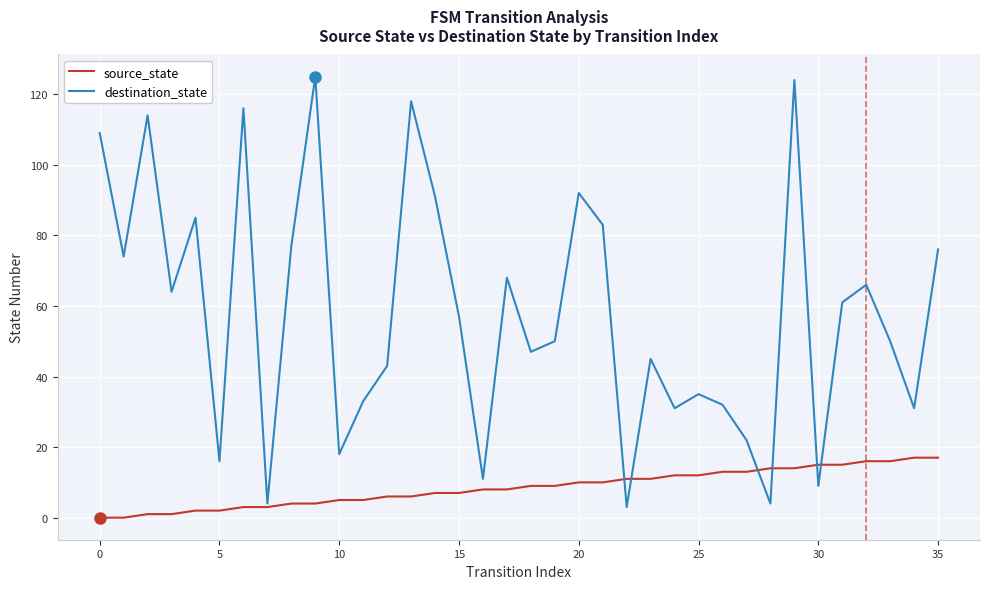

Reading left to right, list all the values displayed in this chart.

source_state: 0	0	1	1	2	2	3	3	4	4	5	5	6	6	7	7	8	8	9	9	10	10	11	11	12	12	13	13	14	14	15	15	16	16	17	17
destination_state: 109	74	114	64	85	16	116	4	77	125	18	33	43	118	91	57	11	68	47	50	92	83	3	45	31	35	32	22	4	124	9	61	66	50	31	76